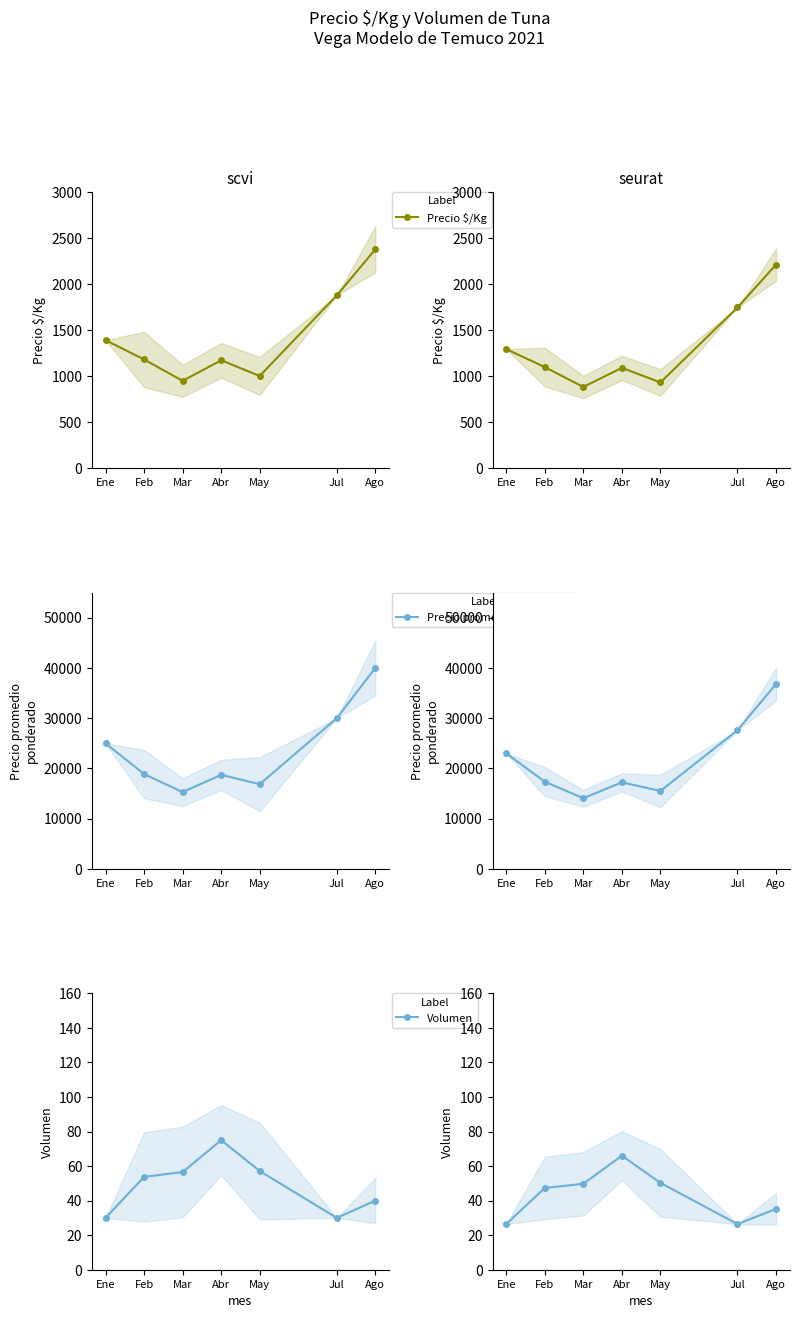

What is the minimum value shown in the chart?

26.4